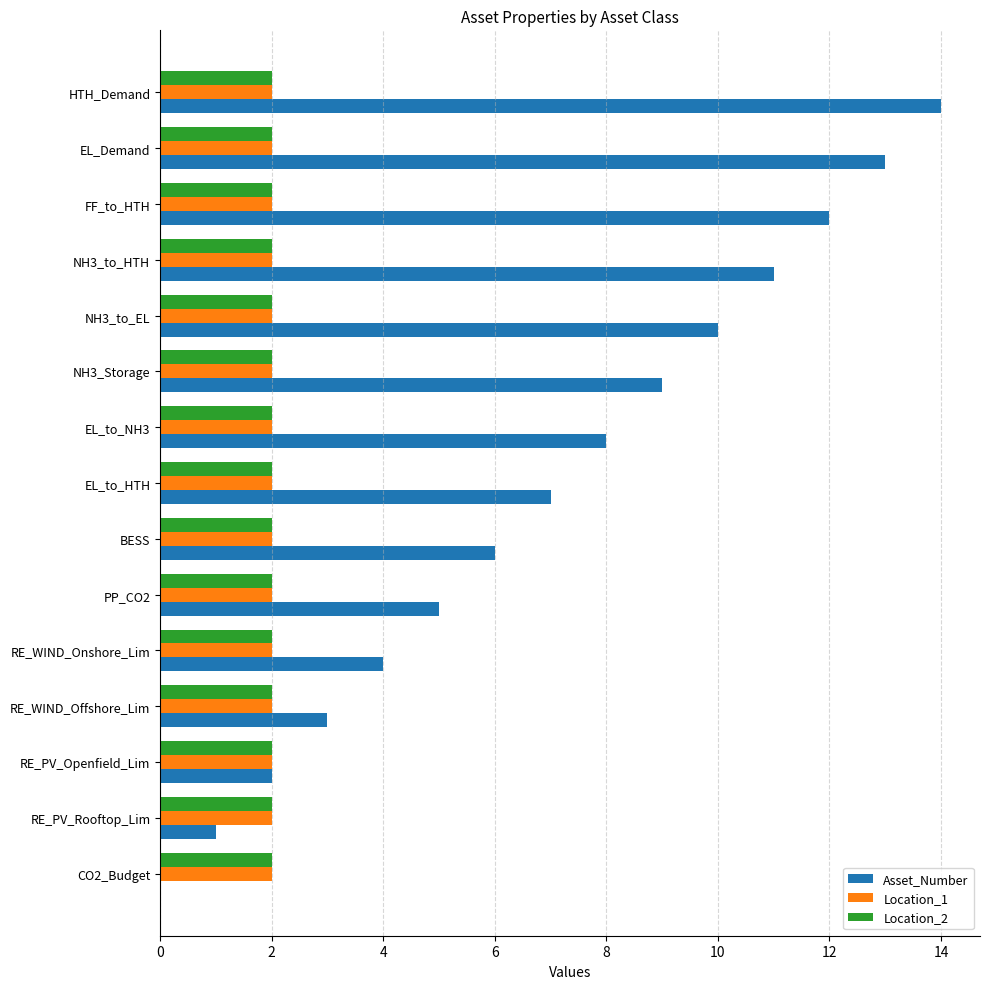

The Location_1 series shows 2 at HTH_Demand. True or false?

True